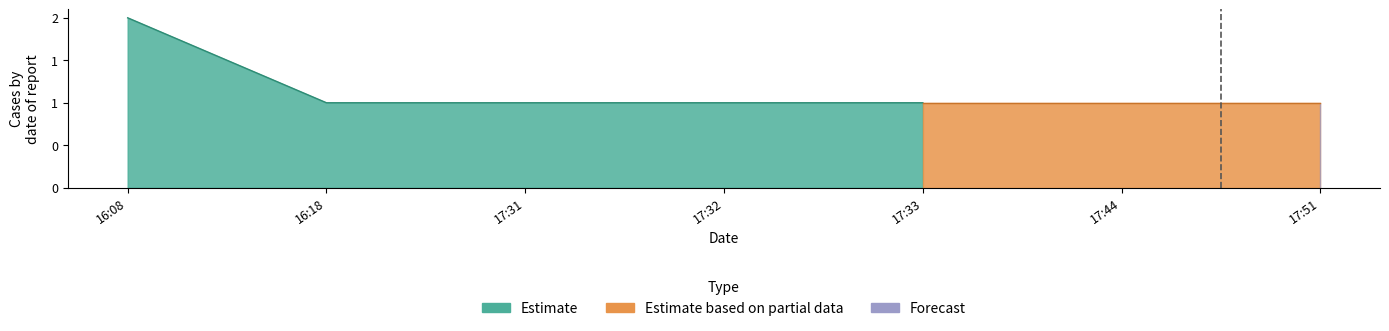

Between 2019-02-27 16:18:00 and 2019-02-27 16:08:00, which is larger?

2019-02-27 16:08:00